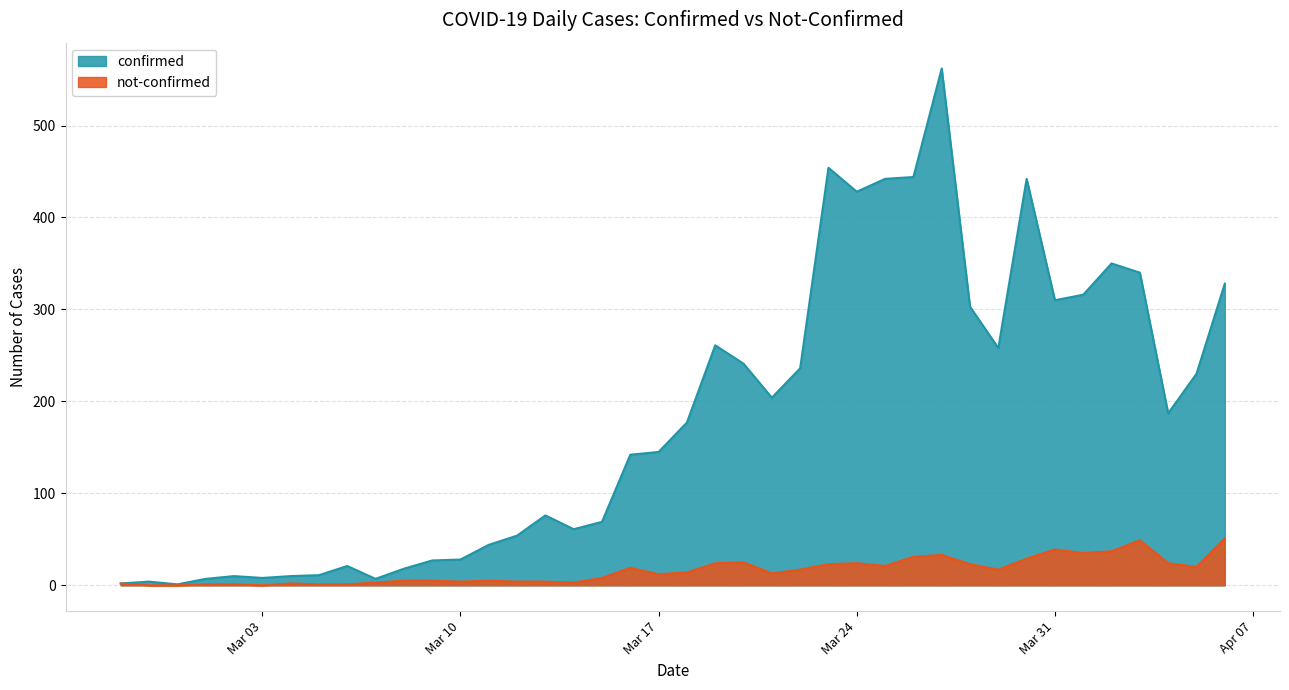

Reading left to right, list all the values displayed in this chart.

confirmed: 2	4	1	7	10	8	10	11	21	7	18	27	28	44	54	76	61	69	142	145	177	261	241	204	236	454	428	442	444	562	303	258	442	310	316	350	340	187	230	328
not-confirmed: 2	0	0	1	1	0	2	1	1	3	5	5	4	5	4	4	3	8	19	12	14	24	25	13	17	23	24	21	31	33	23	17	29	39	35	37	49	24	20	51